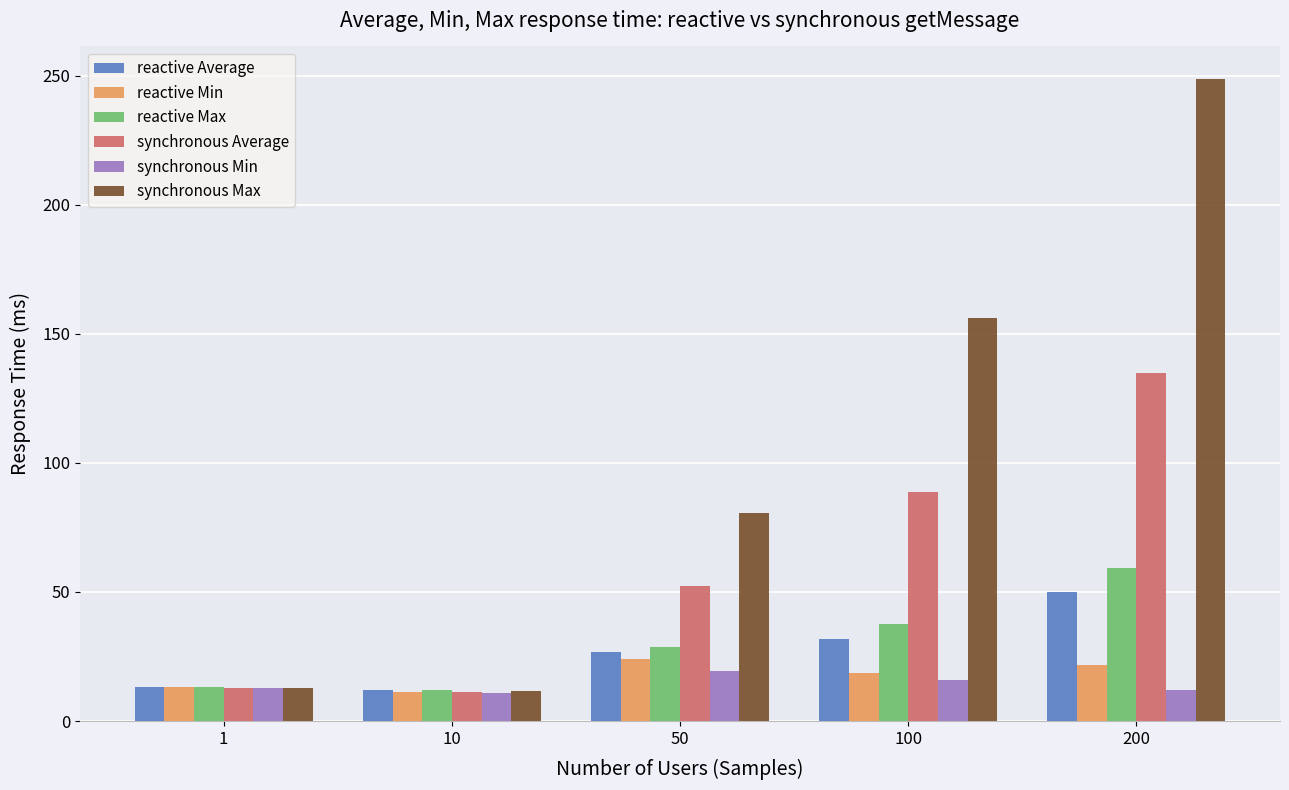

How many data points in synchronous Min are less than 12?

2